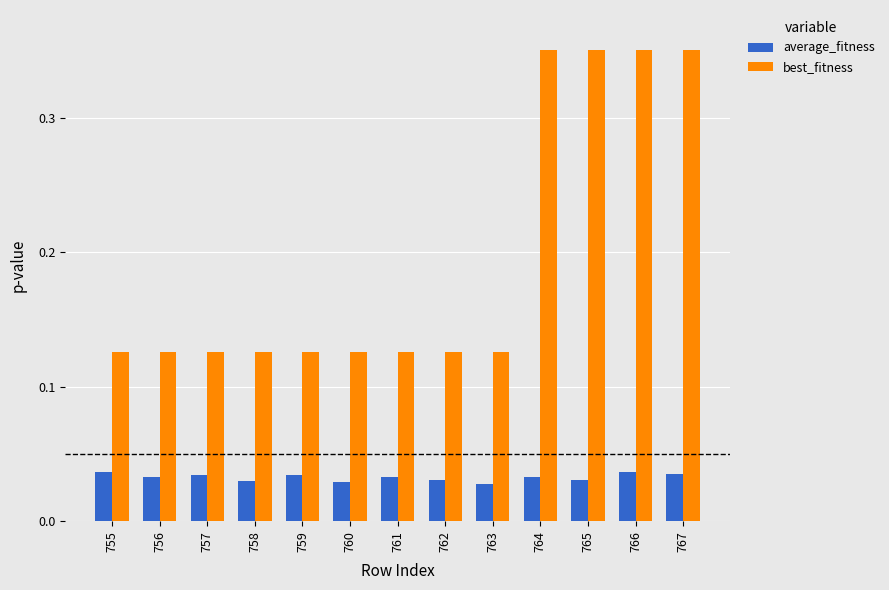

At how many categories does at least one series exceed 0?

13